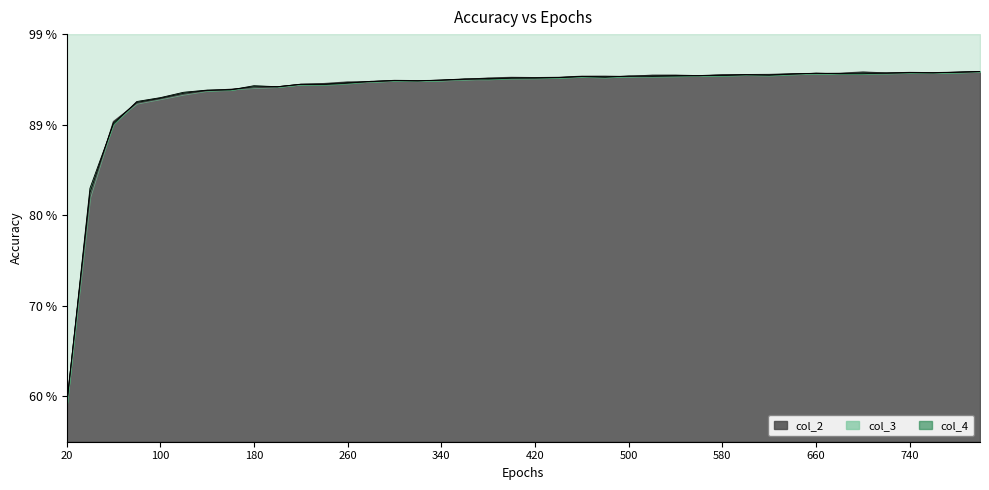

How many intersections are there between col_2 and col_3?

17